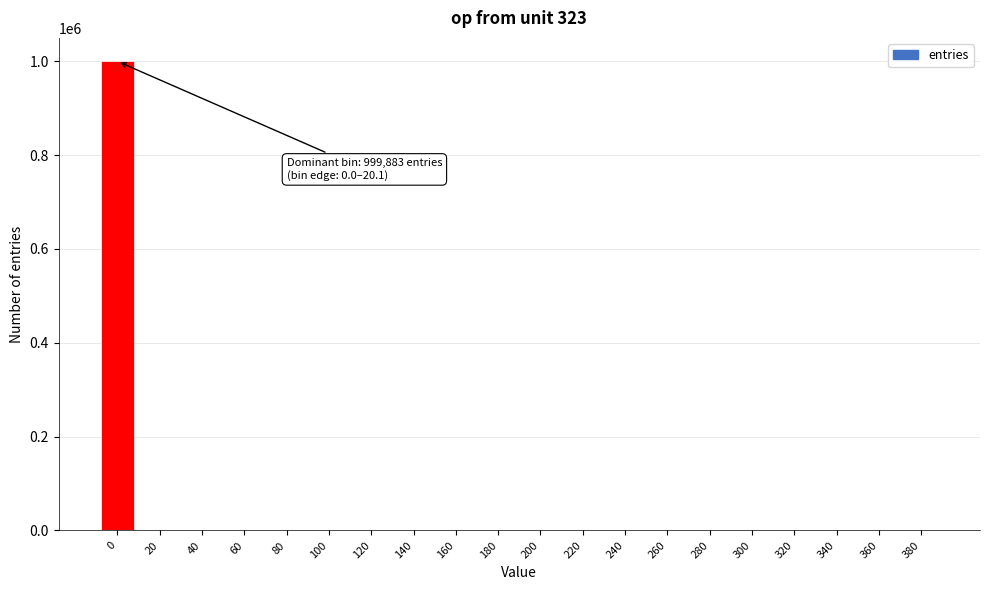

What is the greatest value displayed?

999883